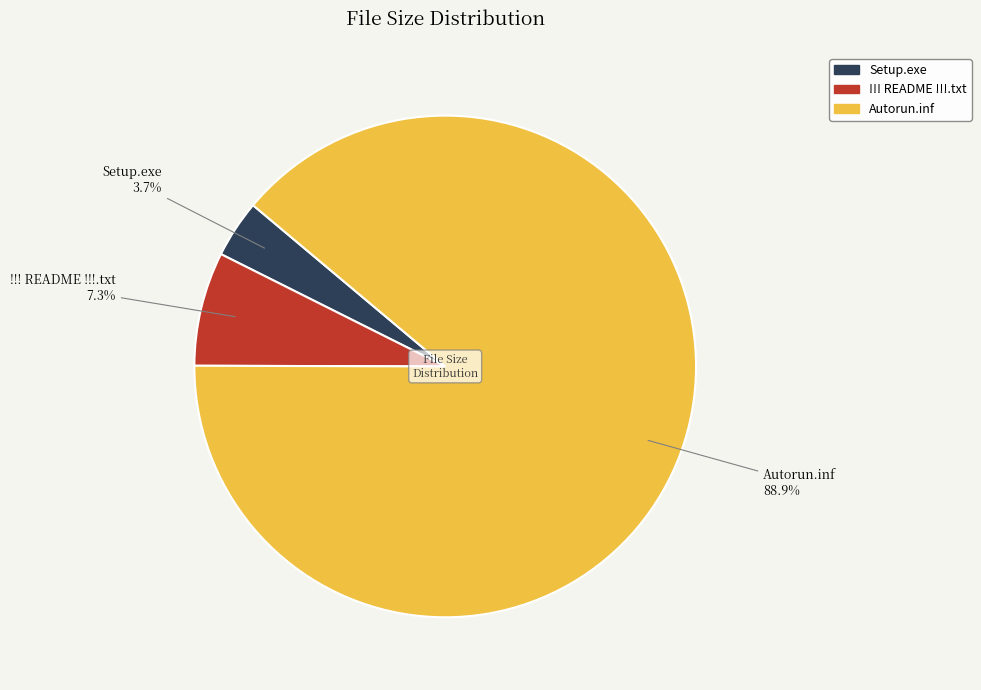

What is the smallest slice in the pie chart?

Setup.exe